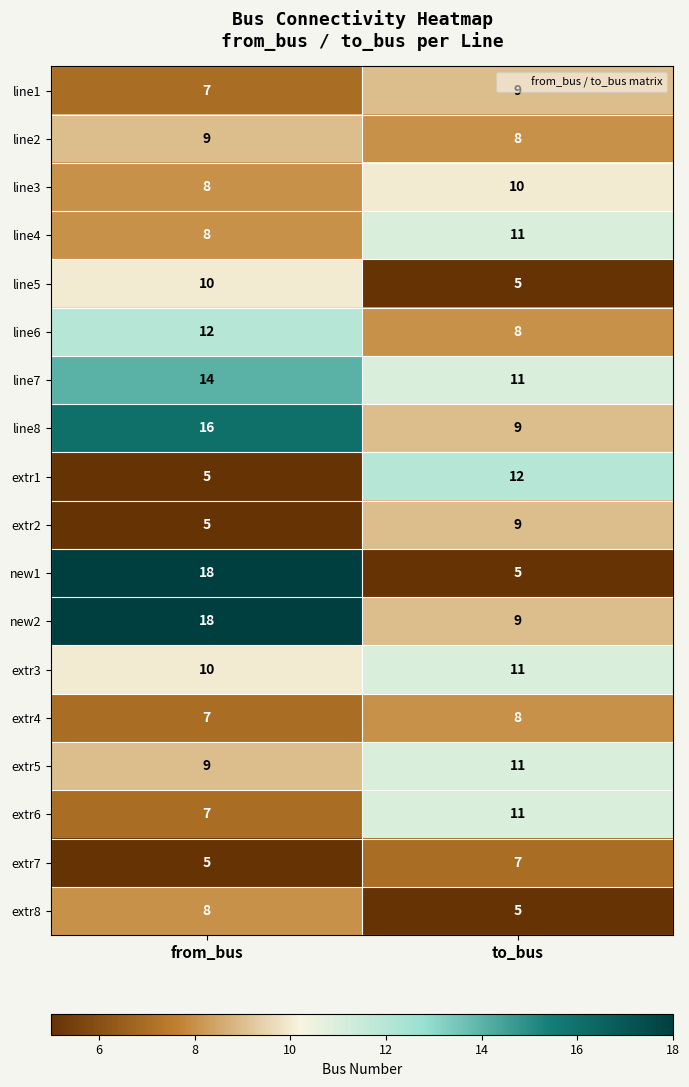

List the labels in order of extr7 value, smallest first.

from_bus, to_bus